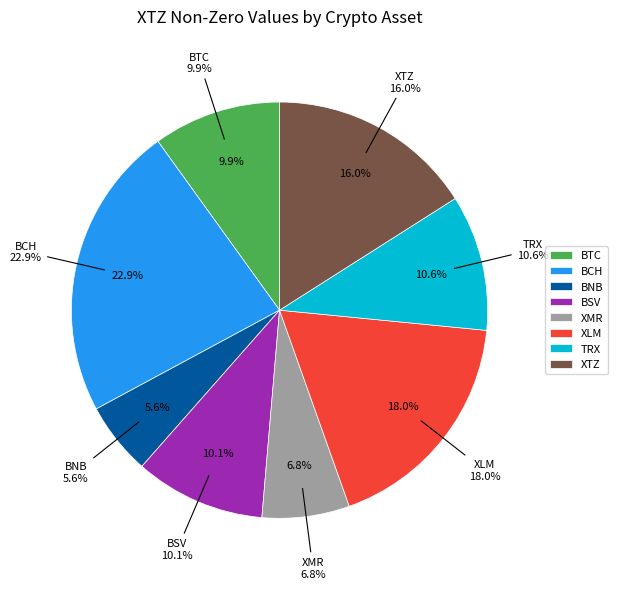

Is there a majority slice in this chart?

No